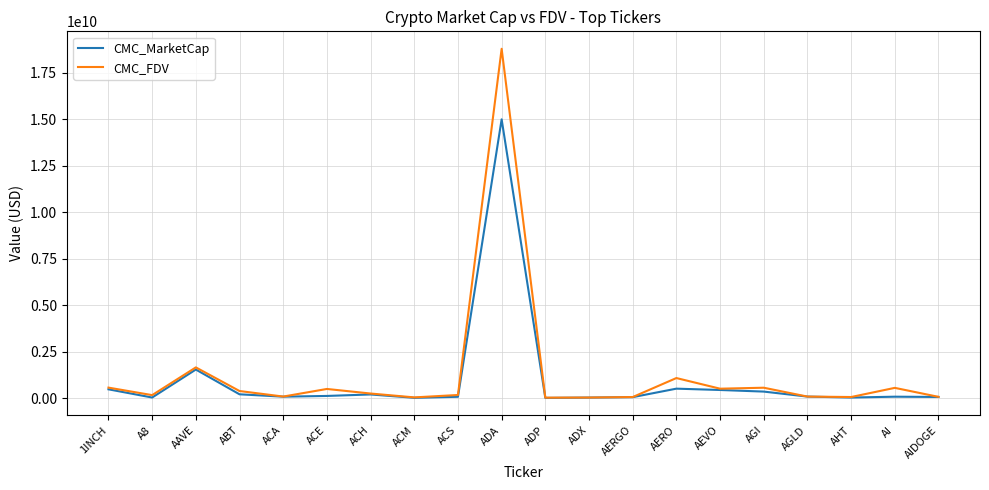

Which series has the widest spread of values?

CMC_FDV